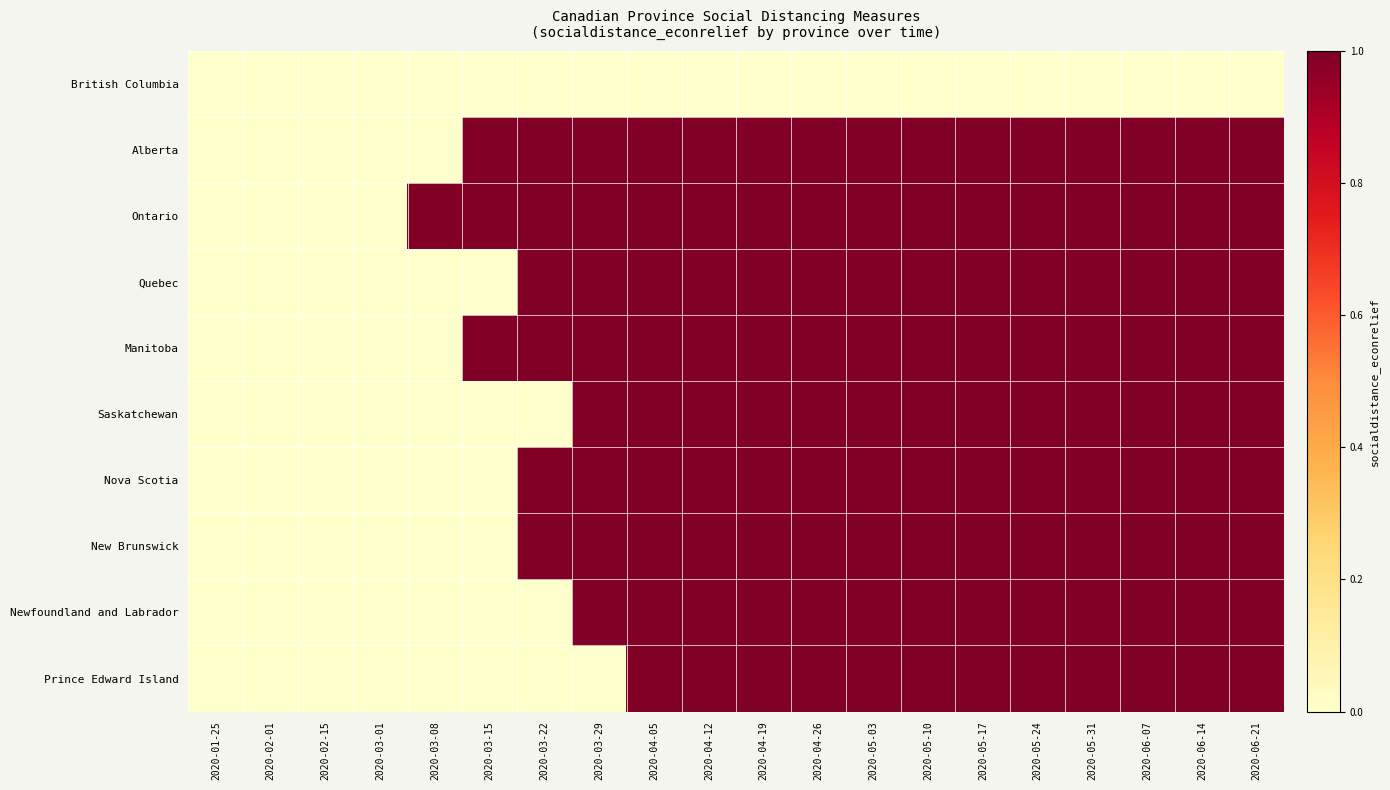

Reading left to right, transcribe all the data shown in this chart.

British Columbia: 2020-01-25=0	2020-02-01=0	2020-02-15=0	2020-03-01=0	2020-03-08=0	2020-03-15=0	2020-03-22=0	2020-03-29=0	2020-04-05=0	2020-04-12=0	2020-04-19=0	2020-04-26=0	2020-05-03=0	2020-05-10=0	2020-05-17=0	2020-05-24=0	2020-05-31=0	2020-06-07=0	2020-06-14=0	2020-06-21=0
Alberta: 2020-01-25=0	2020-02-01=0	2020-02-15=0	2020-03-01=0	2020-03-08=0	2020-03-15=1	2020-03-22=1	2020-03-29=1	2020-04-05=1	2020-04-12=1	2020-04-19=1	2020-04-26=1	2020-05-03=1	2020-05-10=1	2020-05-17=1	2020-05-24=1	2020-05-31=1	2020-06-07=1	2020-06-14=1	2020-06-21=1
Ontario: 2020-01-25=0	2020-02-01=0	2020-02-15=0	2020-03-01=0	2020-03-08=1	2020-03-15=1	2020-03-22=1	2020-03-29=1	2020-04-05=1	2020-04-12=1	2020-04-19=1	2020-04-26=1	2020-05-03=1	2020-05-10=1	2020-05-17=1	2020-05-24=1	2020-05-31=1	2020-06-07=1	2020-06-14=1	2020-06-21=1
Quebec: 2020-01-25=0	2020-02-01=0	2020-02-15=0	2020-03-01=0	2020-03-08=0	2020-03-15=0	2020-03-22=1	2020-03-29=1	2020-04-05=1	2020-04-12=1	2020-04-19=1	2020-04-26=1	2020-05-03=1	2020-05-10=1	2020-05-17=1	2020-05-24=1	2020-05-31=1	2020-06-07=1	2020-06-14=1	2020-06-21=1
Manitoba: 2020-01-25=0	2020-02-01=0	2020-02-15=0	2020-03-01=0	2020-03-08=0	2020-03-15=1	2020-03-22=1	2020-03-29=1	2020-04-05=1	2020-04-12=1	2020-04-19=1	2020-04-26=1	2020-05-03=1	2020-05-10=1	2020-05-17=1	2020-05-24=1	2020-05-31=1	2020-06-07=1	2020-06-14=1	2020-06-21=1
Saskatchewan: 2020-01-25=0	2020-02-01=0	2020-02-15=0	2020-03-01=0	2020-03-08=0	2020-03-15=0	2020-03-22=0	2020-03-29=1	2020-04-05=1	2020-04-12=1	2020-04-19=1	2020-04-26=1	2020-05-03=1	2020-05-10=1	2020-05-17=1	2020-05-24=1	2020-05-31=1	2020-06-07=1	2020-06-14=1	2020-06-21=1
Nova Scotia: 2020-01-25=0	2020-02-01=0	2020-02-15=0	2020-03-01=0	2020-03-08=0	2020-03-15=0	2020-03-22=1	2020-03-29=1	2020-04-05=1	2020-04-12=1	2020-04-19=1	2020-04-26=1	2020-05-03=1	2020-05-10=1	2020-05-17=1	2020-05-24=1	2020-05-31=1	2020-06-07=1	2020-06-14=1	2020-06-21=1
New Brunswick: 2020-01-25=0	2020-02-01=0	2020-02-15=0	2020-03-01=0	2020-03-08=0	2020-03-15=0	2020-03-22=1	2020-03-29=1	2020-04-05=1	2020-04-12=1	2020-04-19=1	2020-04-26=1	2020-05-03=1	2020-05-10=1	2020-05-17=1	2020-05-24=1	2020-05-31=1	2020-06-07=1	2020-06-14=1	2020-06-21=1
Newfoundland and Labrador: 2020-01-25=0	2020-02-01=0	2020-02-15=0	2020-03-01=0	2020-03-08=0	2020-03-15=0	2020-03-22=0	2020-03-29=1	2020-04-05=1	2020-04-12=1	2020-04-19=1	2020-04-26=1	2020-05-03=1	2020-05-10=1	2020-05-17=1	2020-05-24=1	2020-05-31=1	2020-06-07=1	2020-06-14=1	2020-06-21=1
Prince Edward Island: 2020-01-25=0	2020-02-01=0	2020-02-15=0	2020-03-01=0	2020-03-08=0	2020-03-15=0	2020-03-22=0	2020-03-29=0	2020-04-05=1	2020-04-12=1	2020-04-19=1	2020-04-26=1	2020-05-03=1	2020-05-10=1	2020-05-17=1	2020-05-24=1	2020-05-31=1	2020-06-07=1	2020-06-14=1	2020-06-21=1